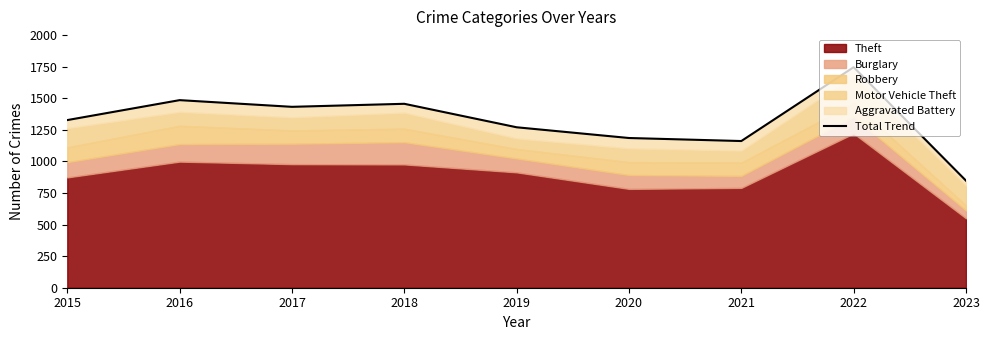

At which label does the data first exceed 1328?

2016